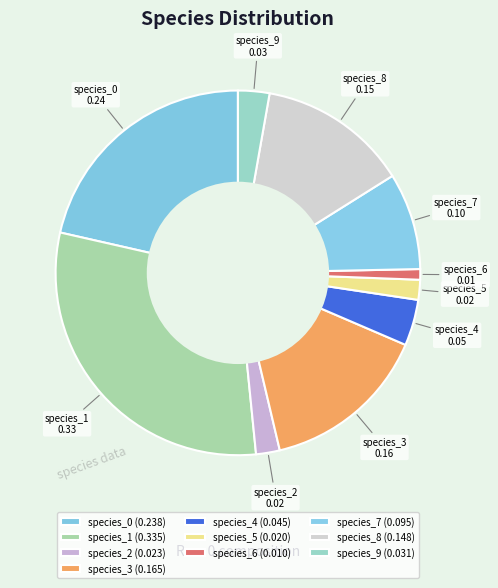

Rank the categories by value from highest to lowest.

species_1, species_0, species_3, species_8, species_7, species_4, species_9, species_2, species_5, species_6